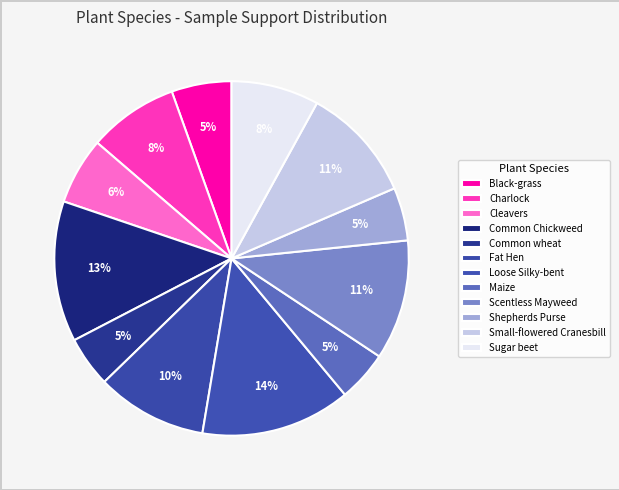

Which category has the smallest portion of the pie?

Common wheat